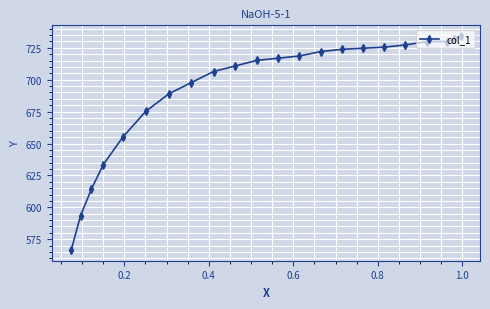

What is the value of the 1st point from the left?

566.5